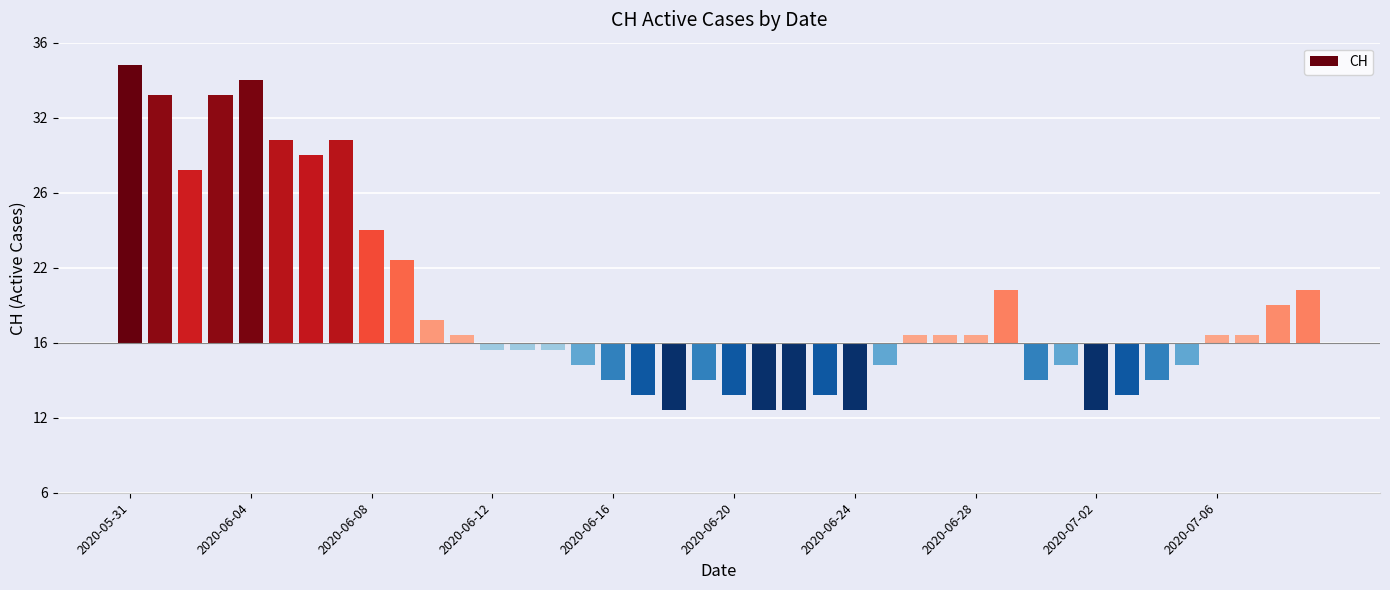

How many values are above zero?

20